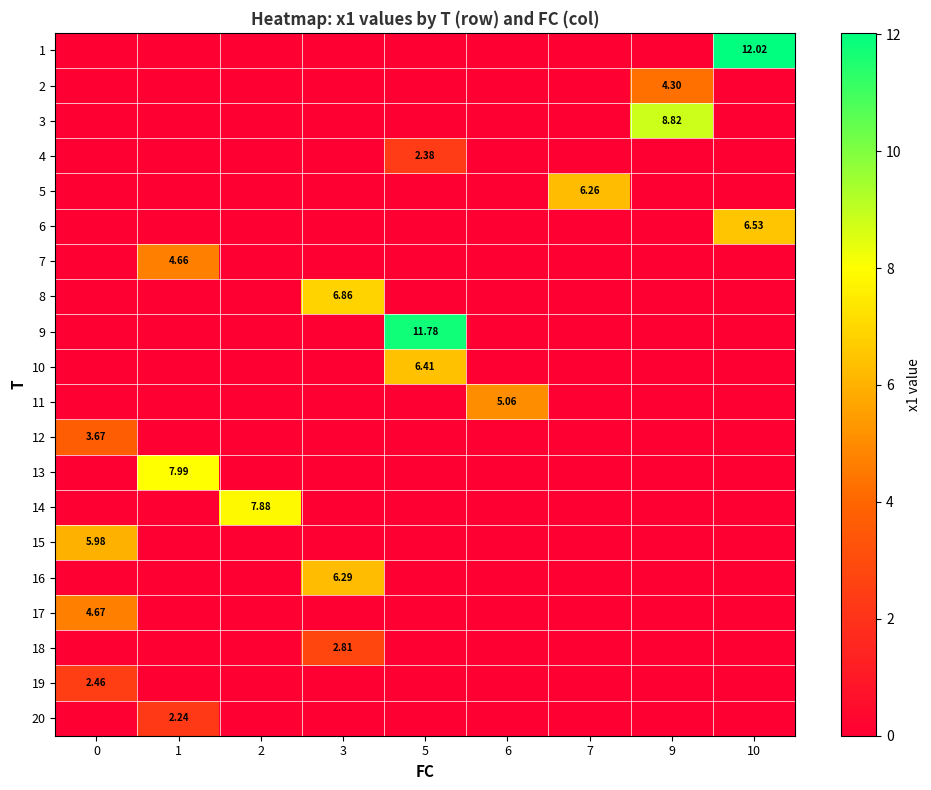

Is the value of row_19 at 7 greater than the value of row_10 at 7?

No